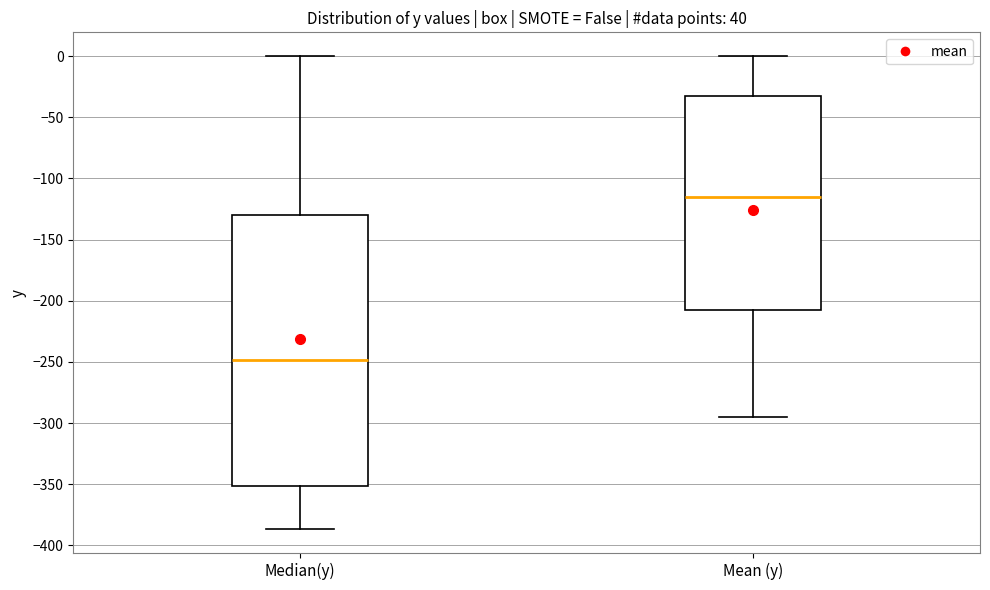

Which box is the tallest, from its lower edge to its upper edge?

Median(y)